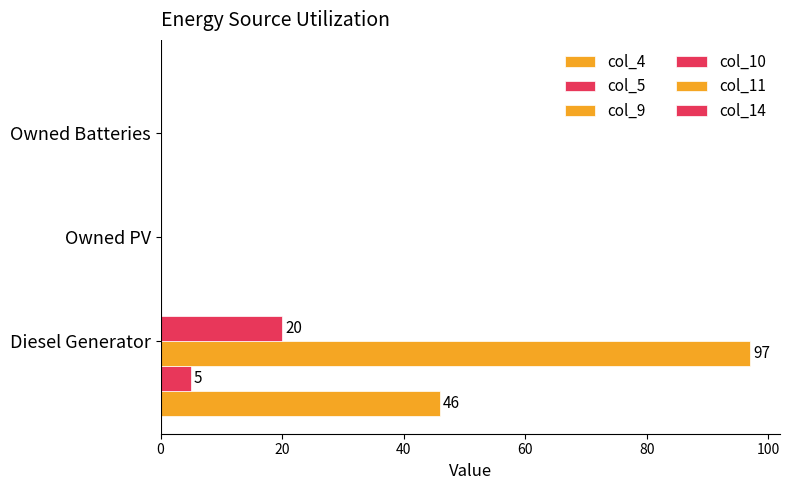

Reading left to right, extract all data points from this chart.

col_4: 46.0	0.0	0.0
col_5: 5.0	0.0	0.0
col_9: 97.0	0.0	0.0
col_10: 20.0	0.0	0.0
col_11: 0.1	0.1	0.1
col_14: 0.1	0.1	0.1